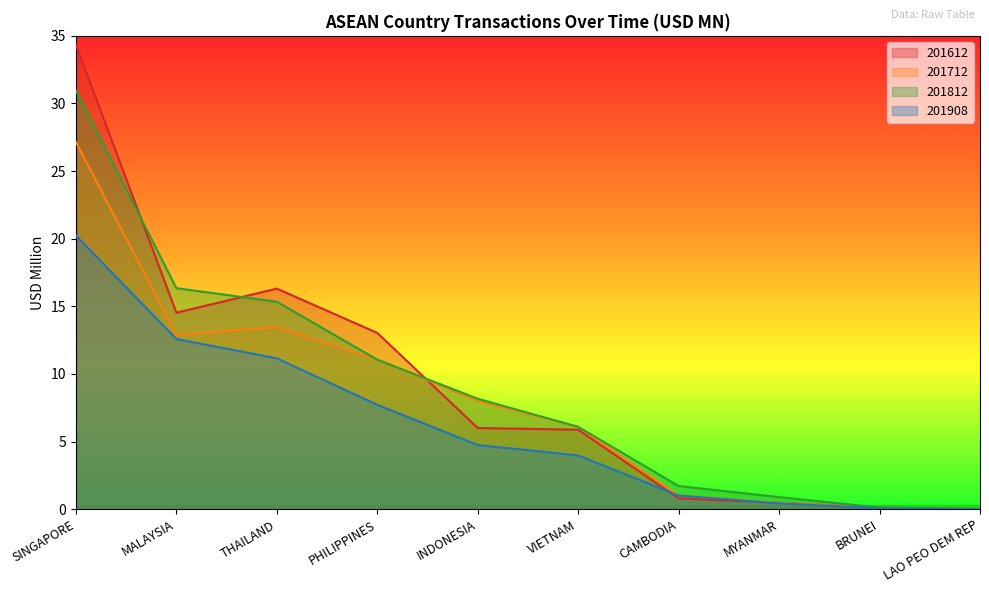

Between INDONESIA and VIETNAM, which series saw the biggest shift?

201812